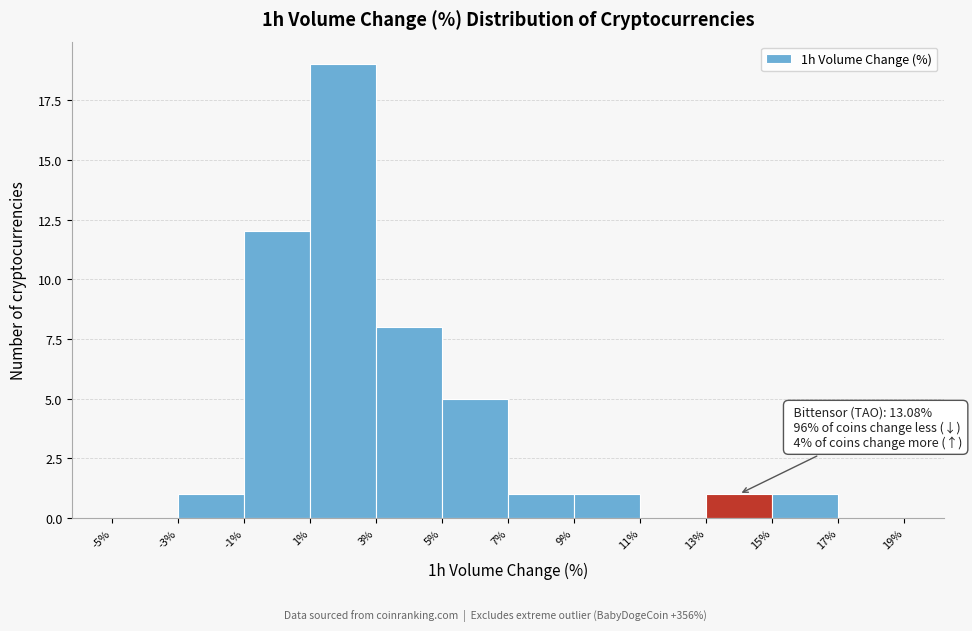

Over which range of the x-axis is the bar tallest?

1% to 3%